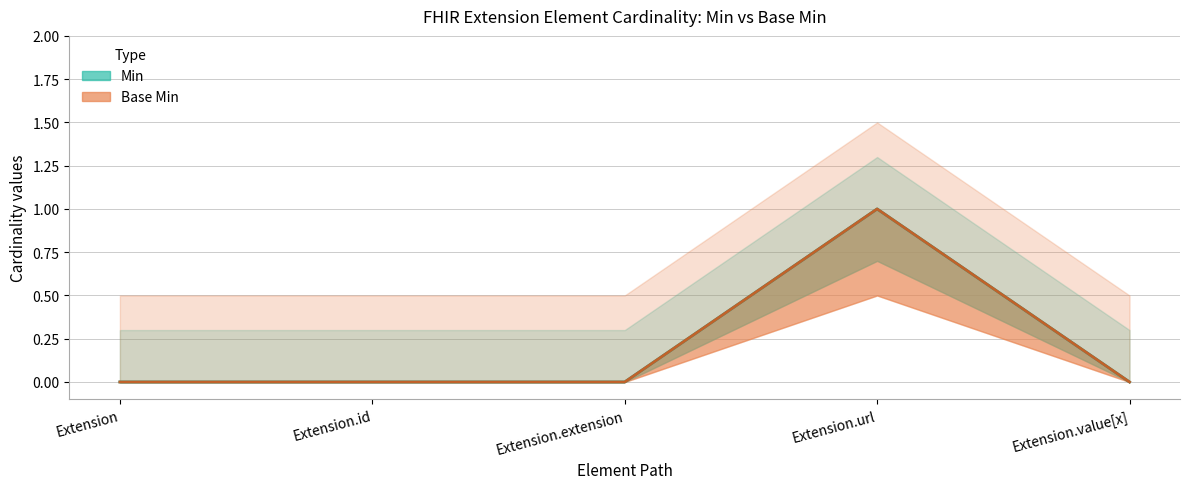

Count the number of data series in this chart.

2